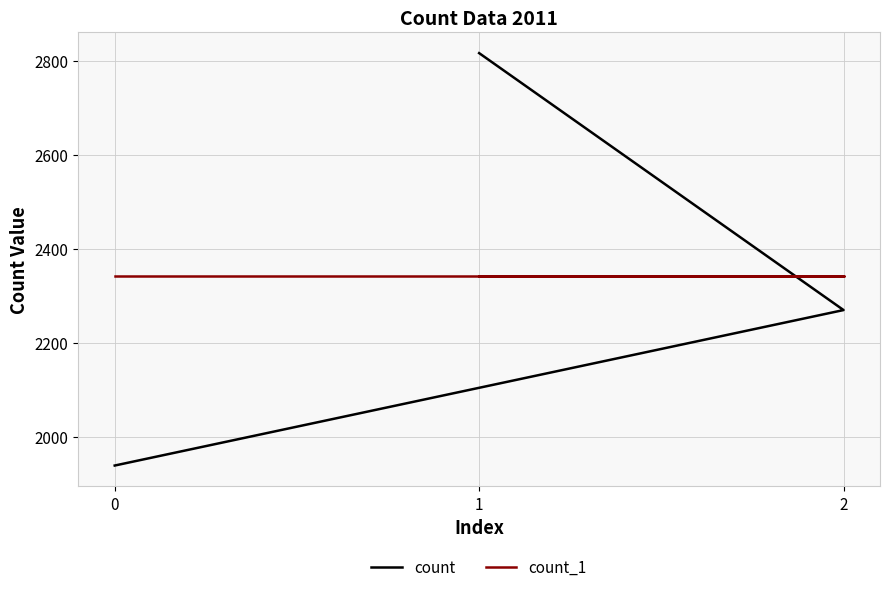

Count the count values in the range 1939 to 2817.

3